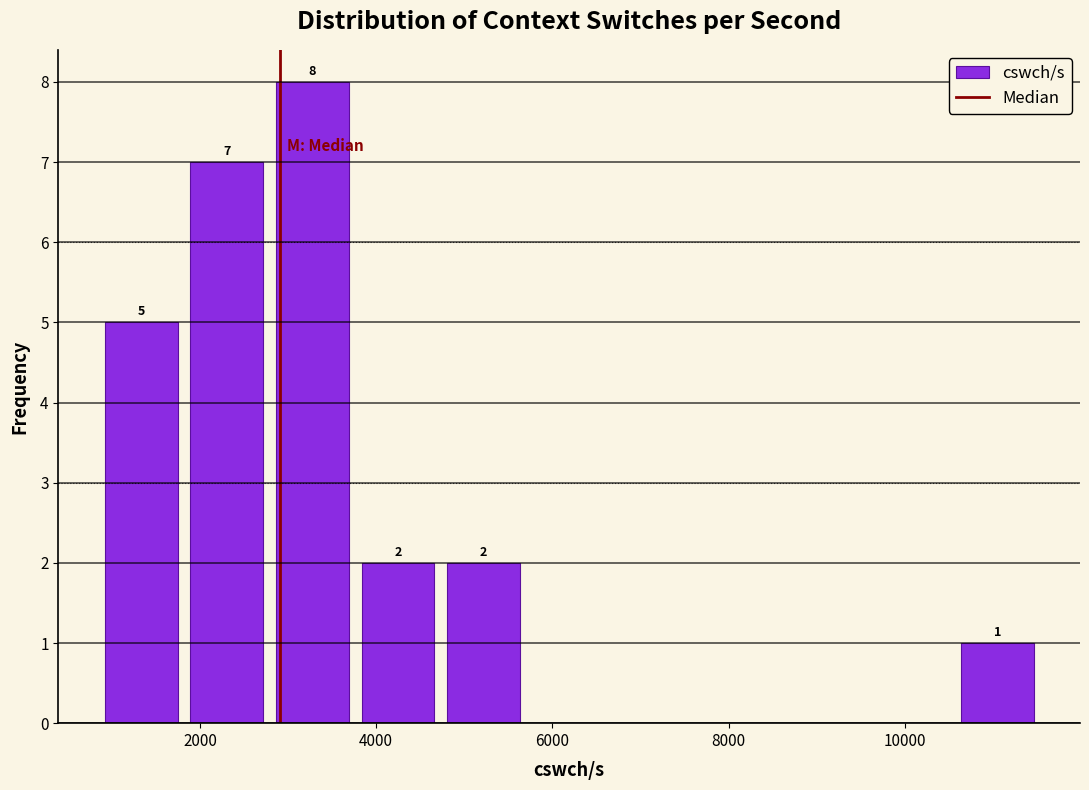

Over which range of the x-axis is the bar tallest?

2800 to 3800